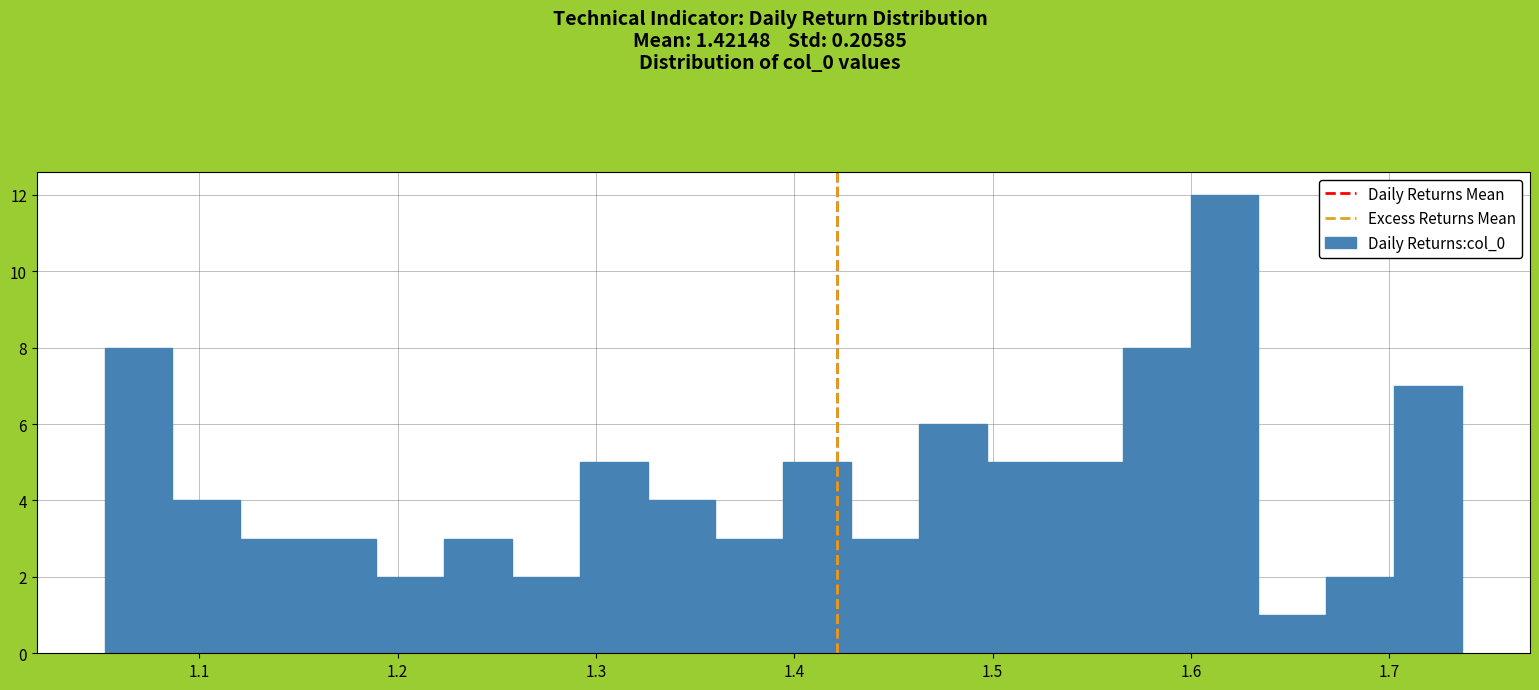

Read against the x-axis, roughly where is the centre of the tallest bar?

1.62